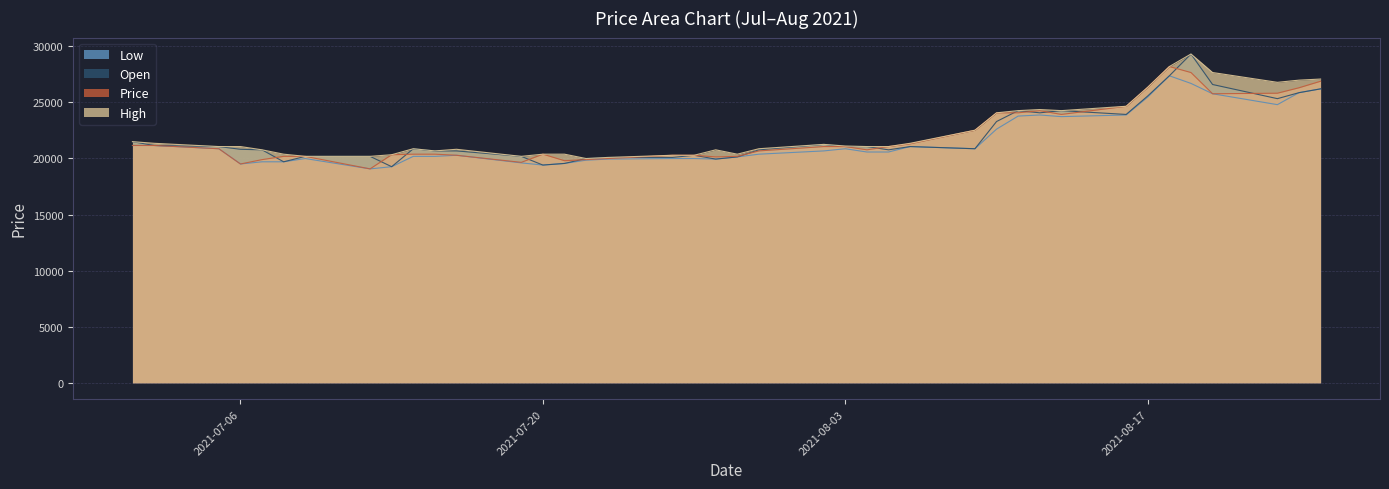

What is the label of the 30th point from the left?

2021-08-11